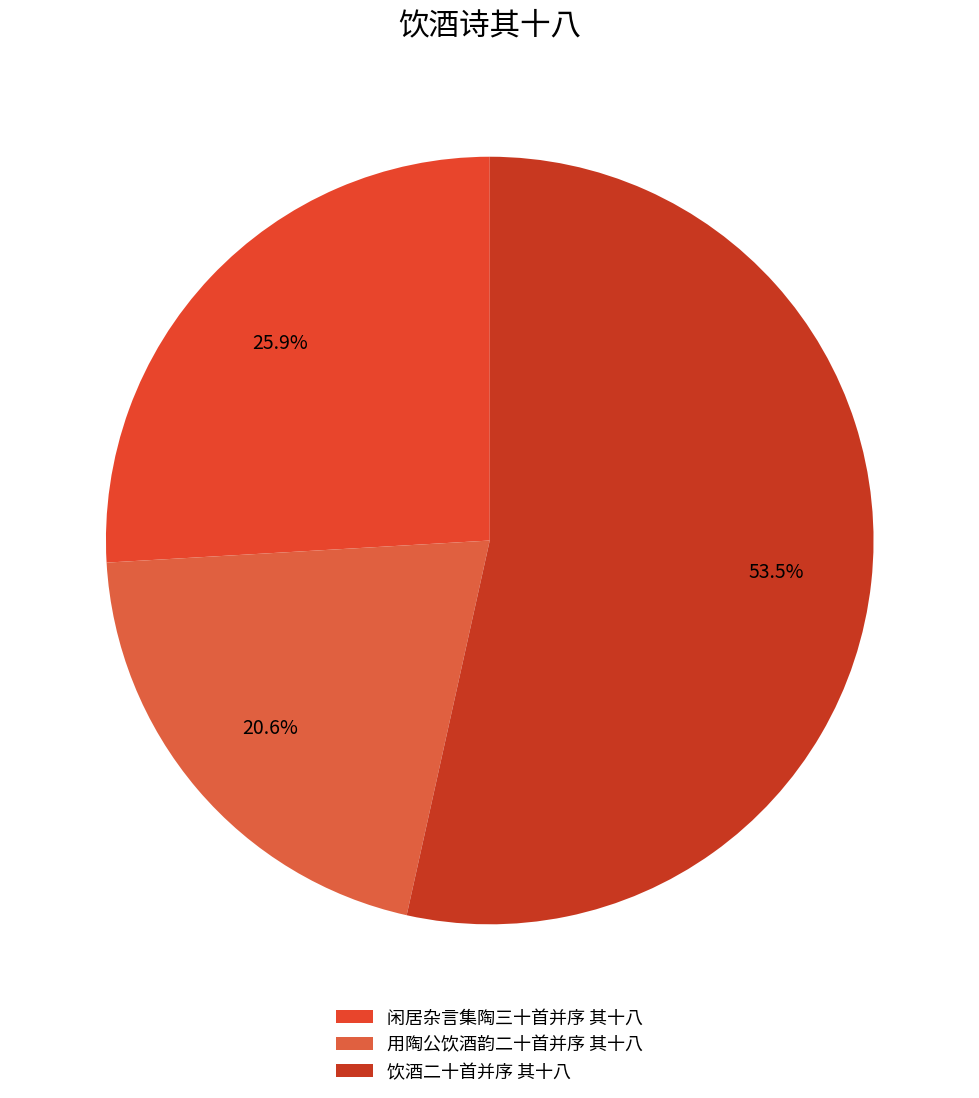

Count the number of slices in the pie.

3